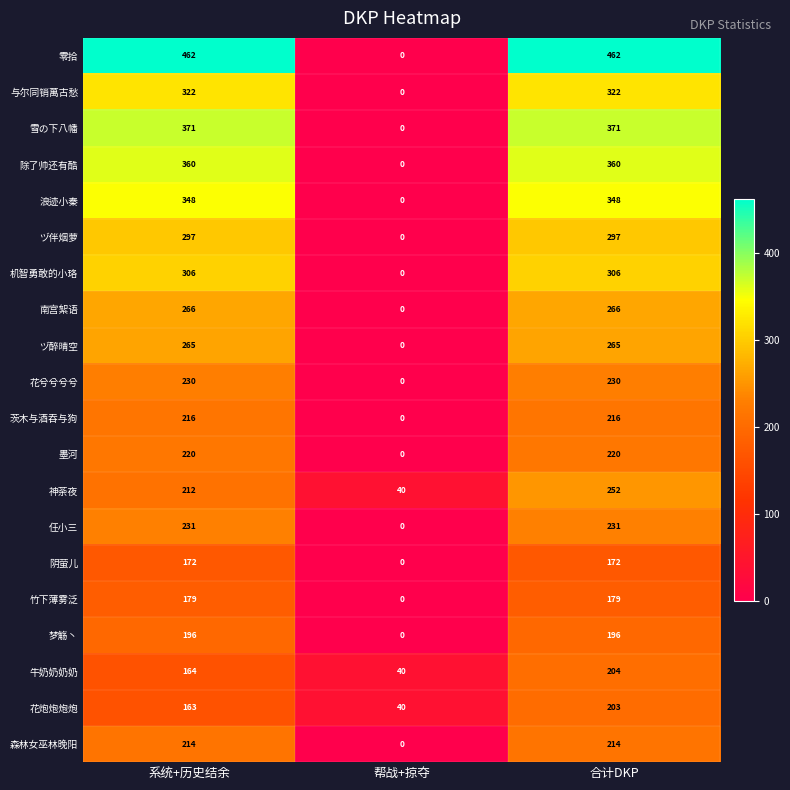

What is the sum of all 梦觞丶 values?

392